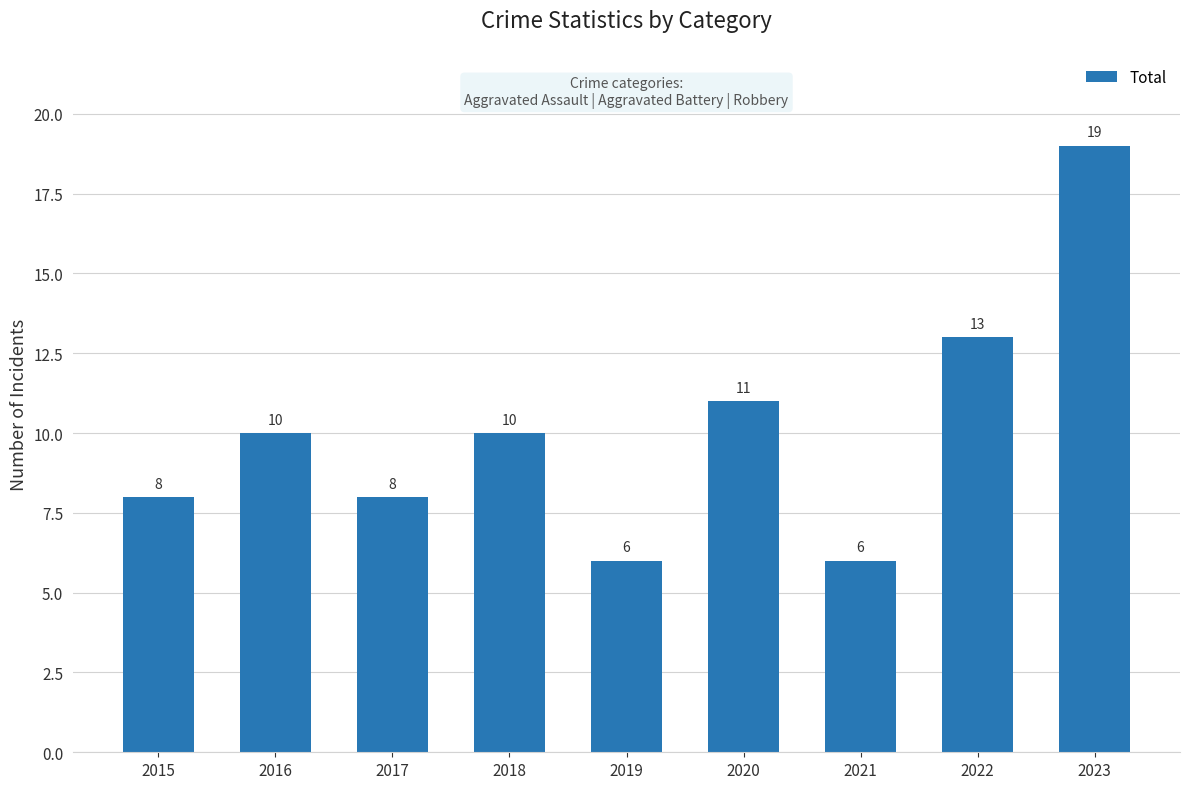

Reading right to left, extract all data points from this chart.

2023=19	2022=13	2021=6	2020=11	2019=6	2018=10	2017=8	2016=10	2015=8